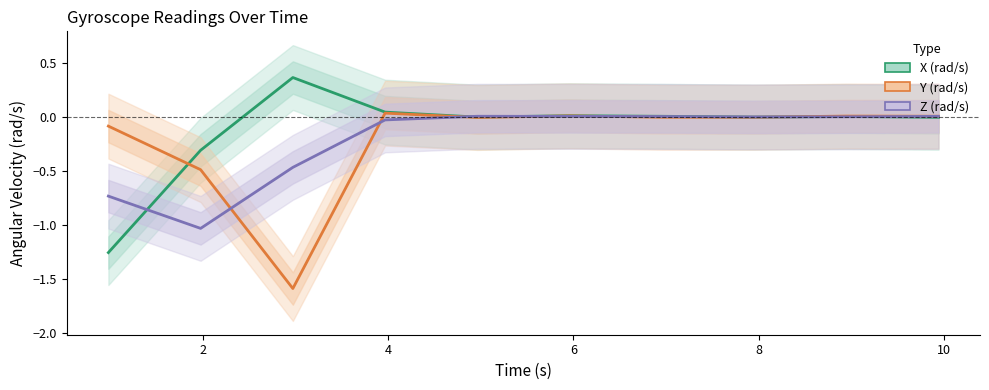

How many interior local peaks does the Y (rad/s) series have?

3